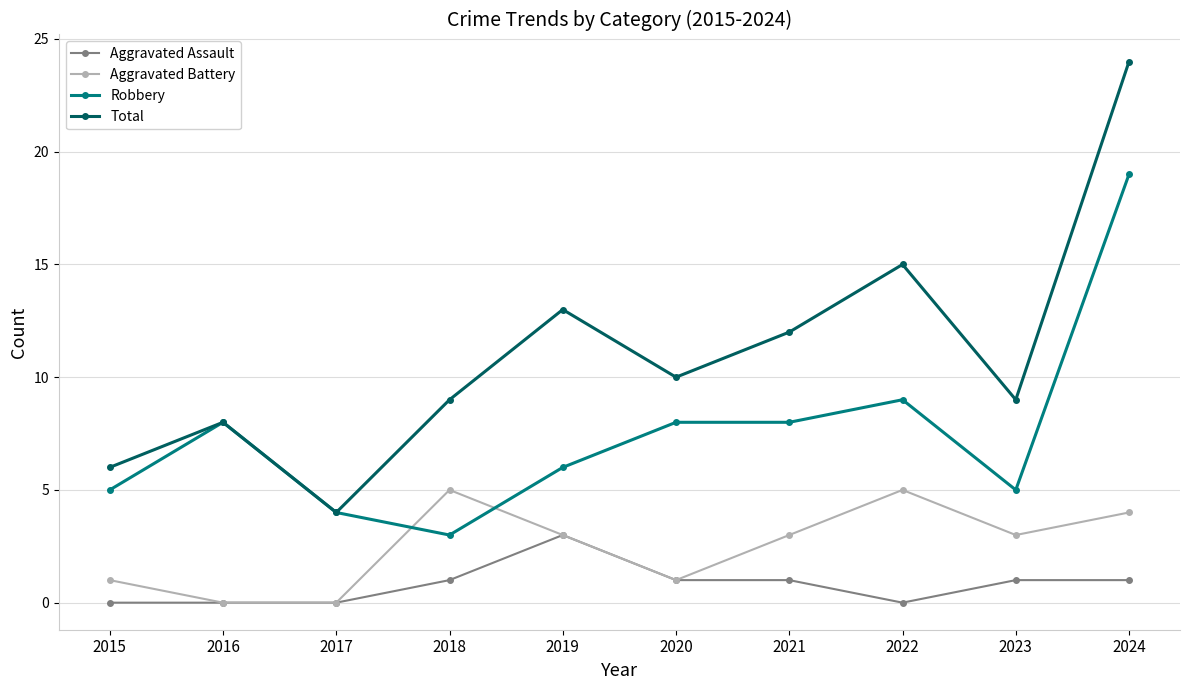

True or false: Robbery and Aggravated Assault intersect in this chart.

False